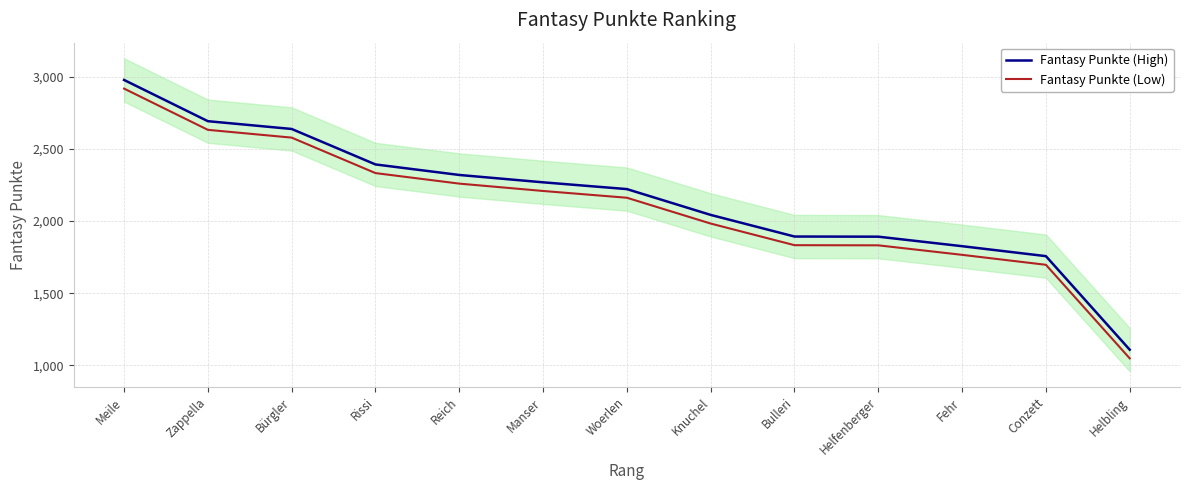

Read the Fantasy Punkte (High) value at Bulleri, to the nearest 50.

1900